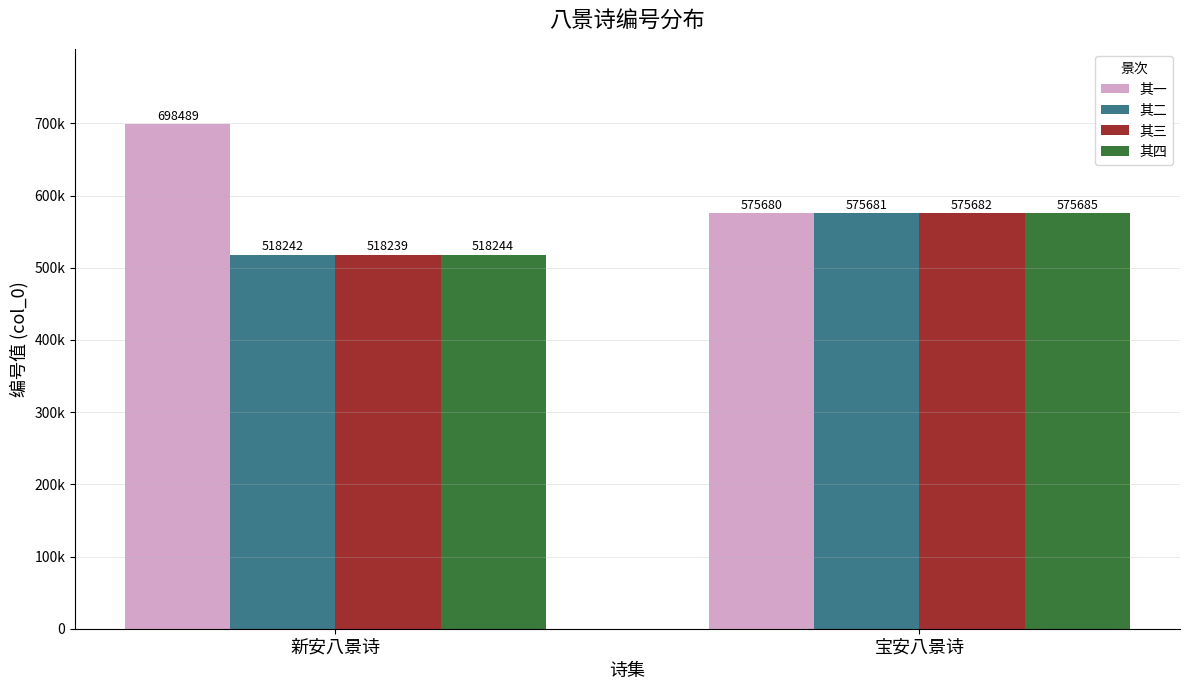

What are all the series names shown in the legend?

其一, 其二, 其三, 其四